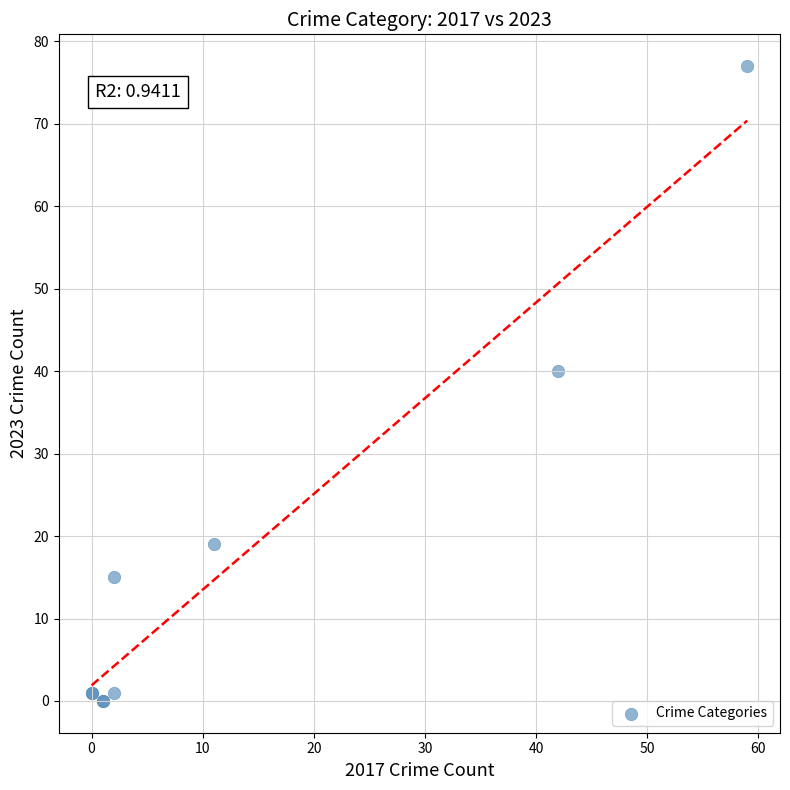

What Y value in the scatter plot is closest to 38?

40